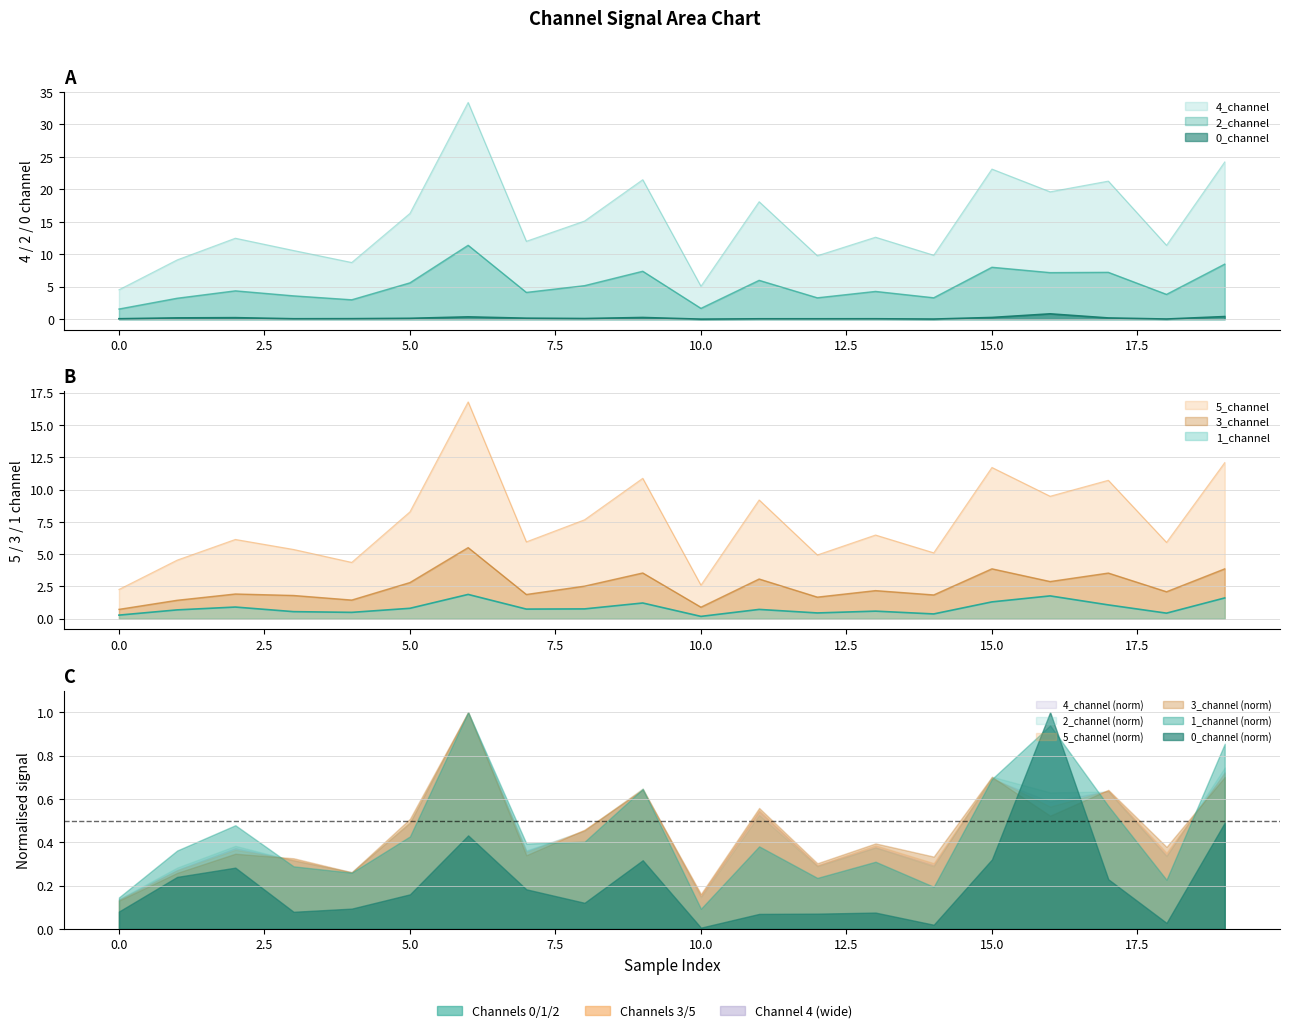

What is the value of the 2_channel point at the 7th from the left?

11.4